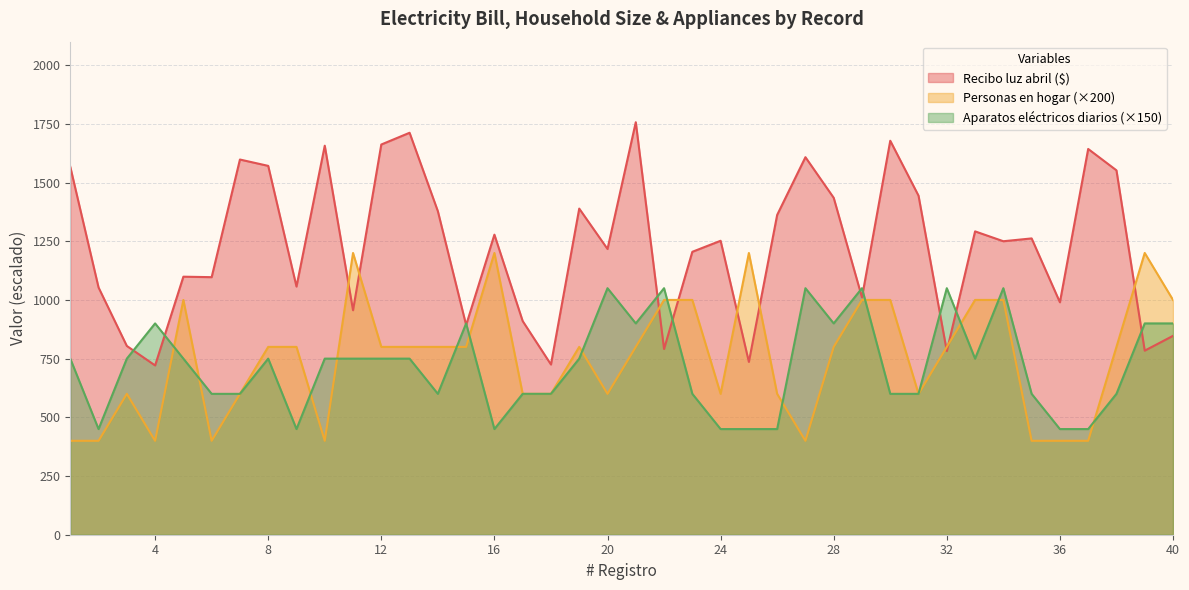

Is the value of Personas en hogar at 3 greater than the value of Recibo luz abril ($) at 26?

No